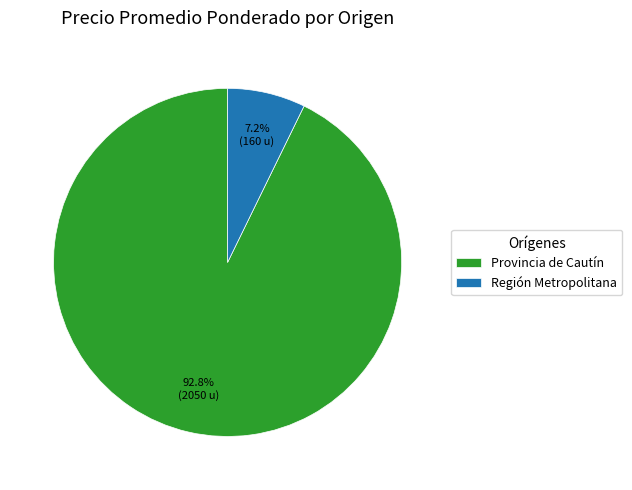

Which slice represents more than half of the pie?

Provincia de Cautín